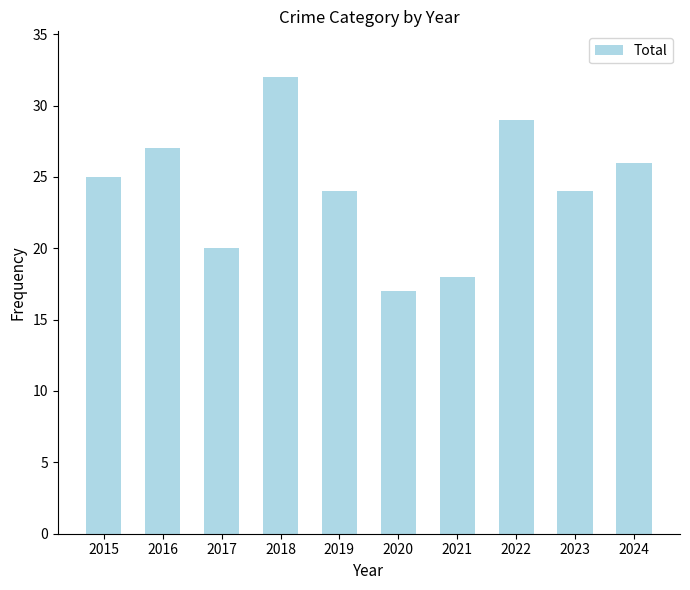

What is the minimum value shown in the chart?

17